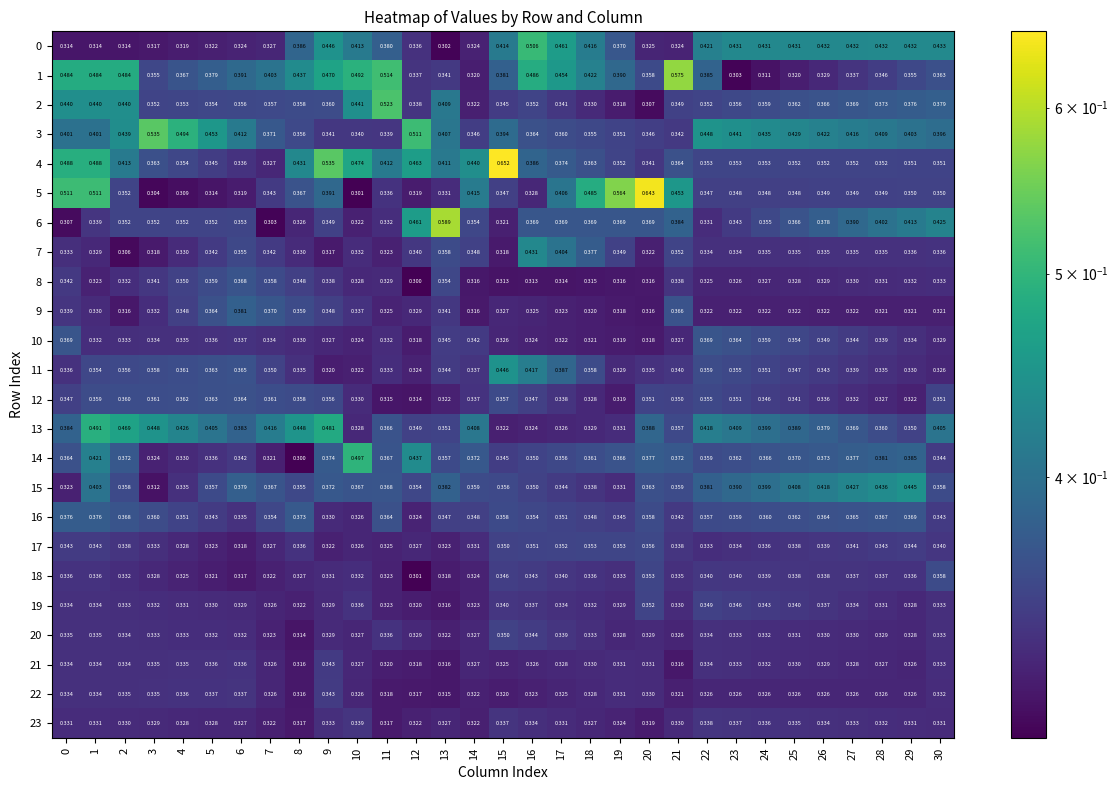

Is the value of 9 at 21 greater than the value of 7 at 26?

Yes